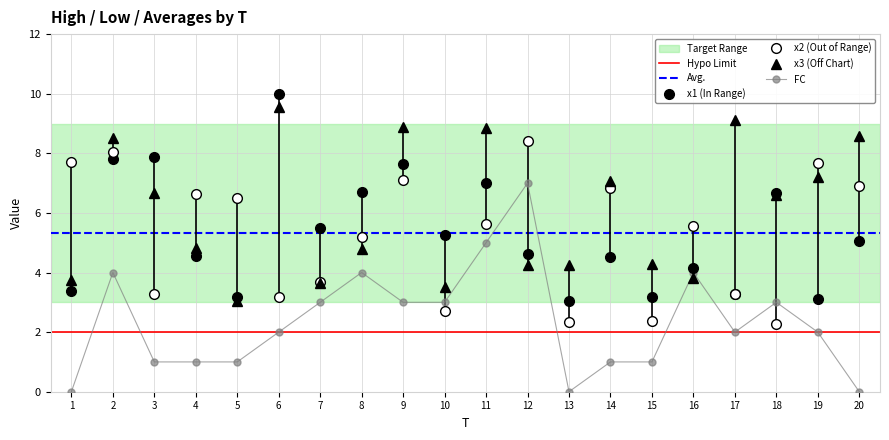

Reading left to right, transcribe all the data shown in this chart.

x1: 3.4	7.8	7.9	4.6	3.2	10.0	5.5	6.7	7.7	5.3	7.0	4.6	3.0	4.5	3.2	4.2	3.3	6.7	3.1	5.1
x2: 7.7	8.1	3.3	6.6	6.5	3.2	3.7	5.2	7.1	2.7	5.6	8.4	2.4	6.8	2.4	5.5	3.3	2.3	7.7	6.9
x3: 3.8	8.5	6.7	4.8	3.0	9.5	3.6	4.8	8.9	3.5	8.9	4.2	4.2	7.1	4.3	3.8	9.1	6.6	7.2	8.6
FC: 0.0	4.0	1.0	1.0	1.0	2.0	3.0	4.0	3.0	3.0	5.0	7.0	0.0	1.0	1.0	4.0	2.0	3.0	2.0	0.0